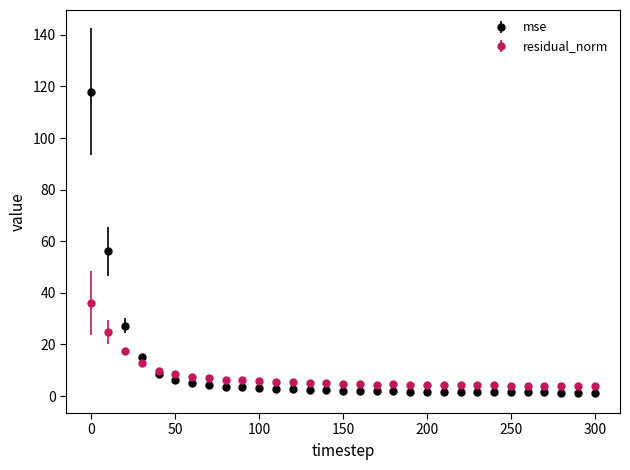

True or false: mse has more than 1 points higher than both neighbors.

True